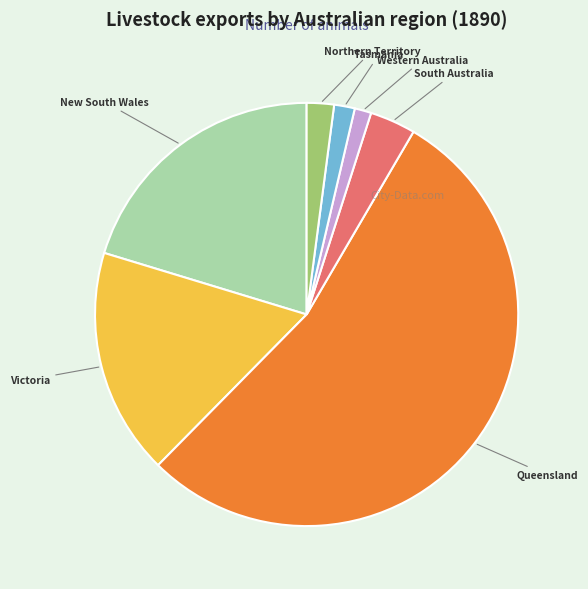

How many segments does this pie chart have?

7